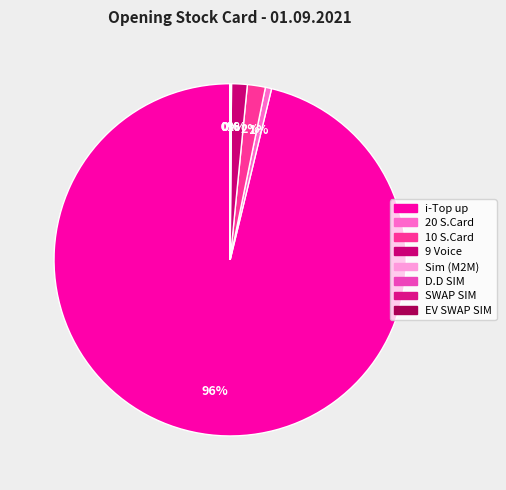

Does any single category account for the majority?

Yes